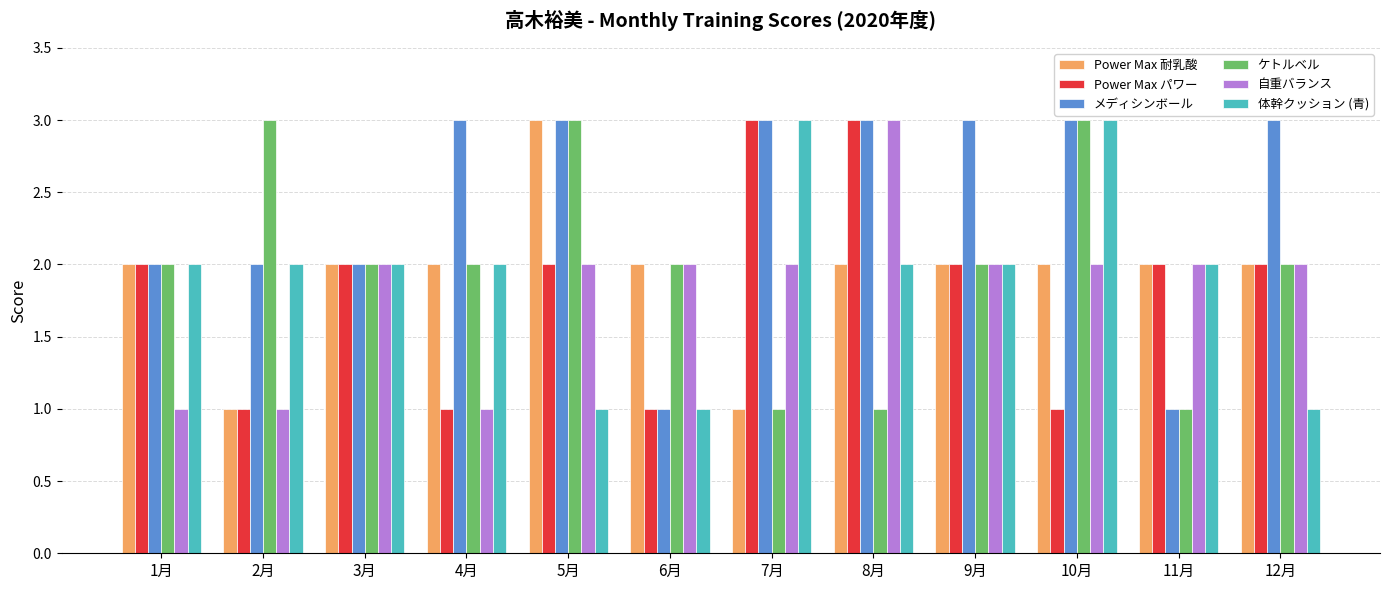

What are all the series names shown in the legend?

Power Max 耐乳酸, Power Max パワー, メディシンボール, ケトルベル, 自重バランス, 体幹クッション (青)